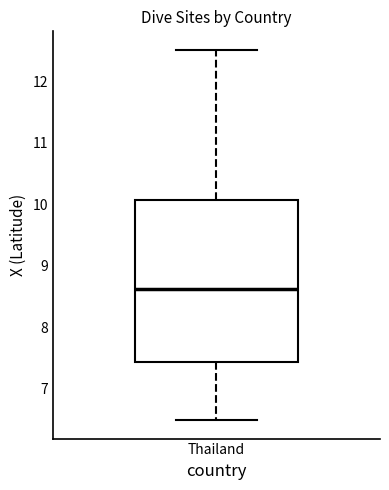

Read this box plot against the y-axis: the position of the median line, the range covered by the box, and the ends of both whiskers. The values are not printed on the chart, so give them approximately, as read against the axis.

median 8.6, box 7.4 to 10.1, whiskers 6.5 to 12.5